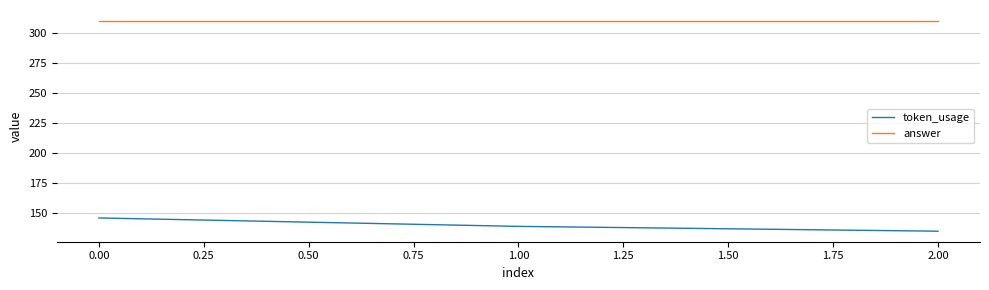

What is the minimum value shown in the chart?

135